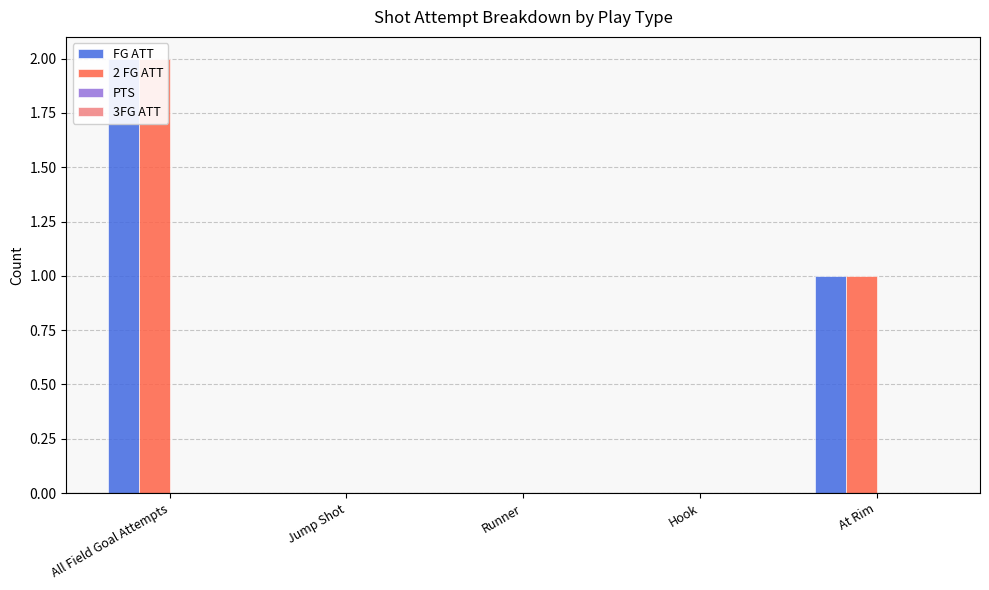

What is the label of the 4th bar from the left?

Hook